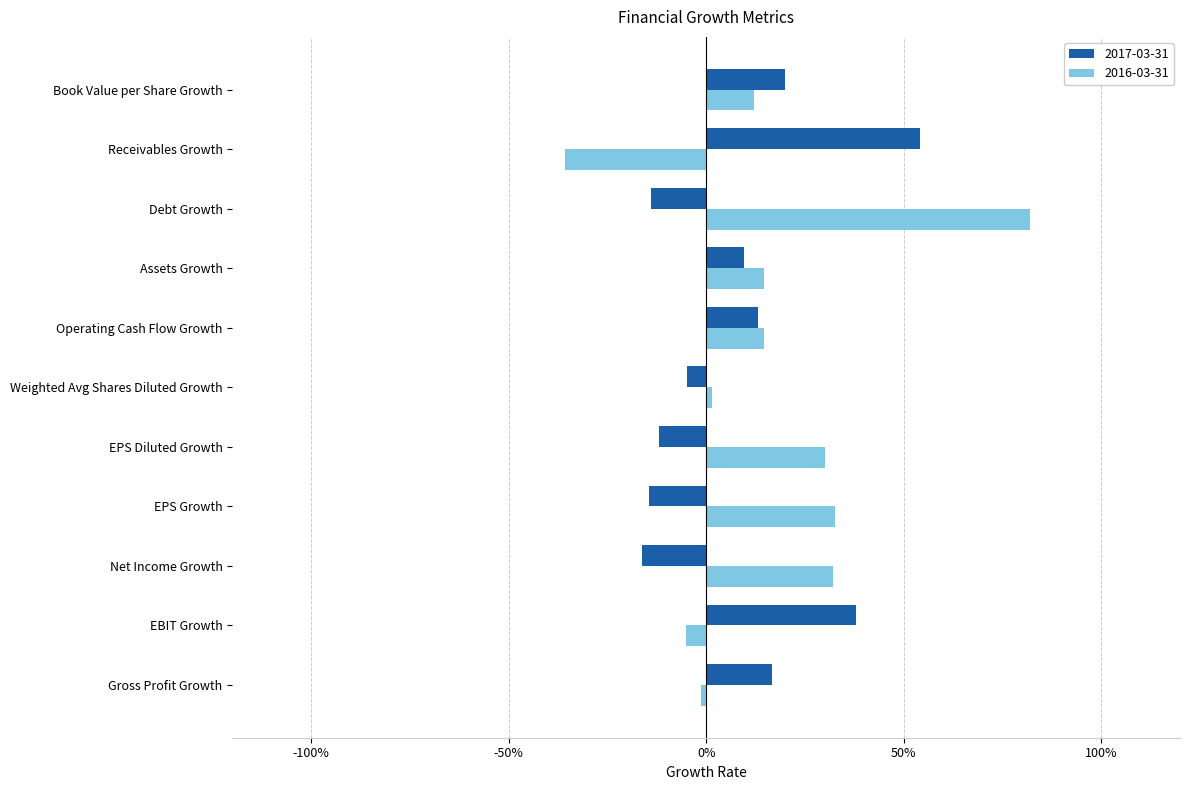

Which series has the largest total across all categories?

2016-03-31